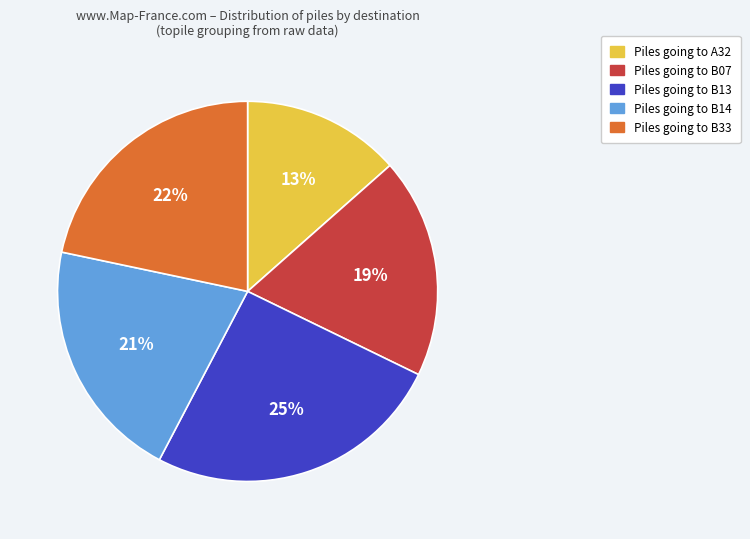

To the nearest percent, what is the difference between the largest and smallest slice percentages?

12%